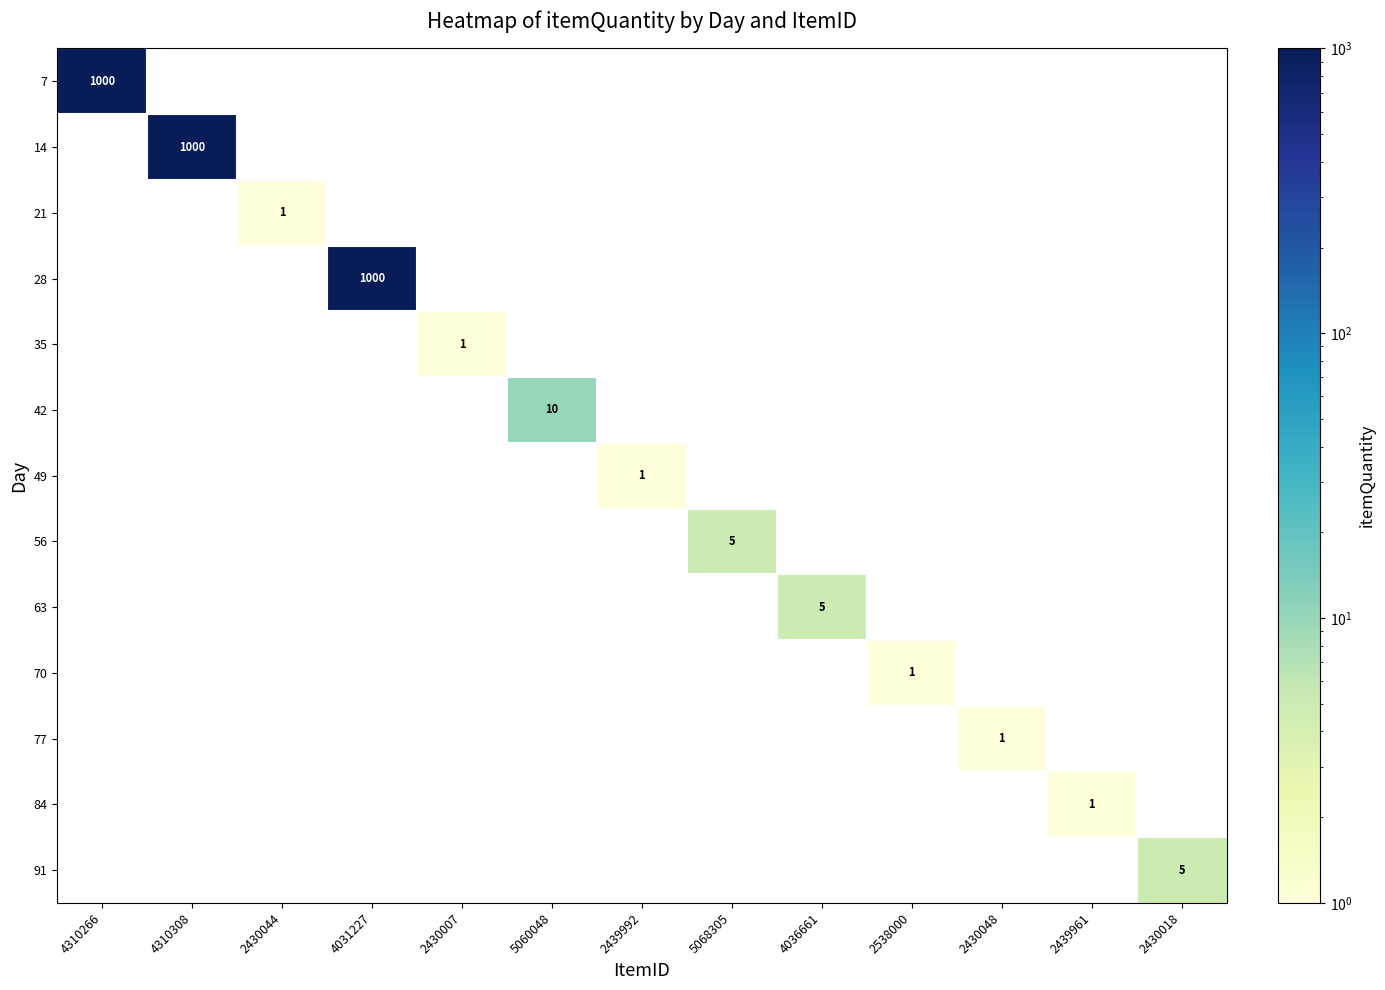

The 7 series shows 1000 at 4310266. True or false?

True